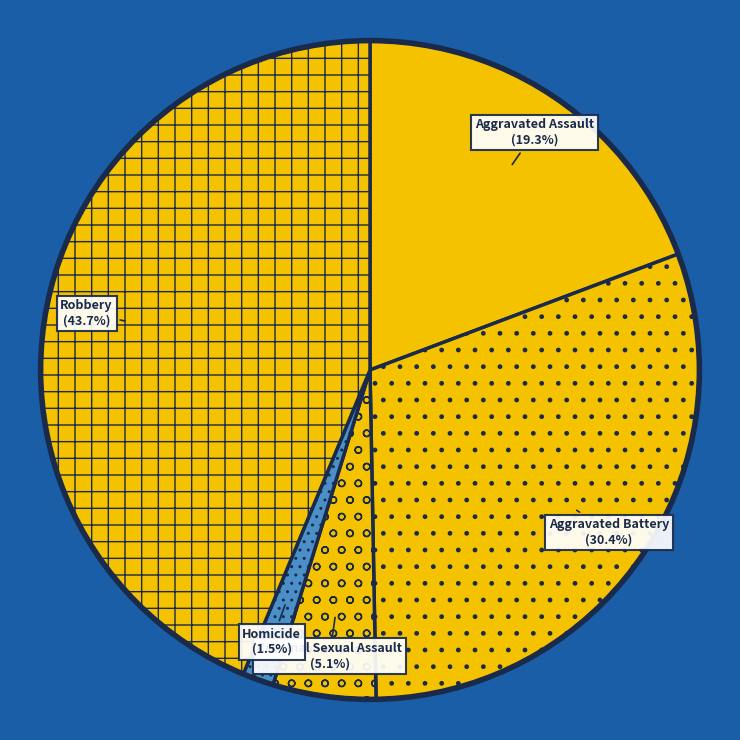

How many slices are in this pie chart?

5